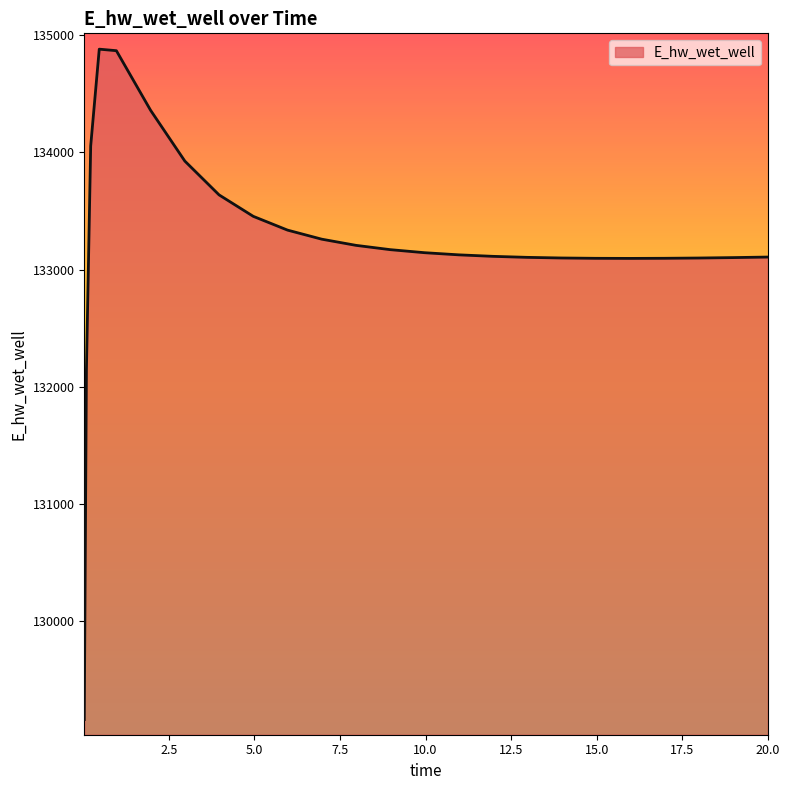

What is the minimum value shown in the chart?

129163.8